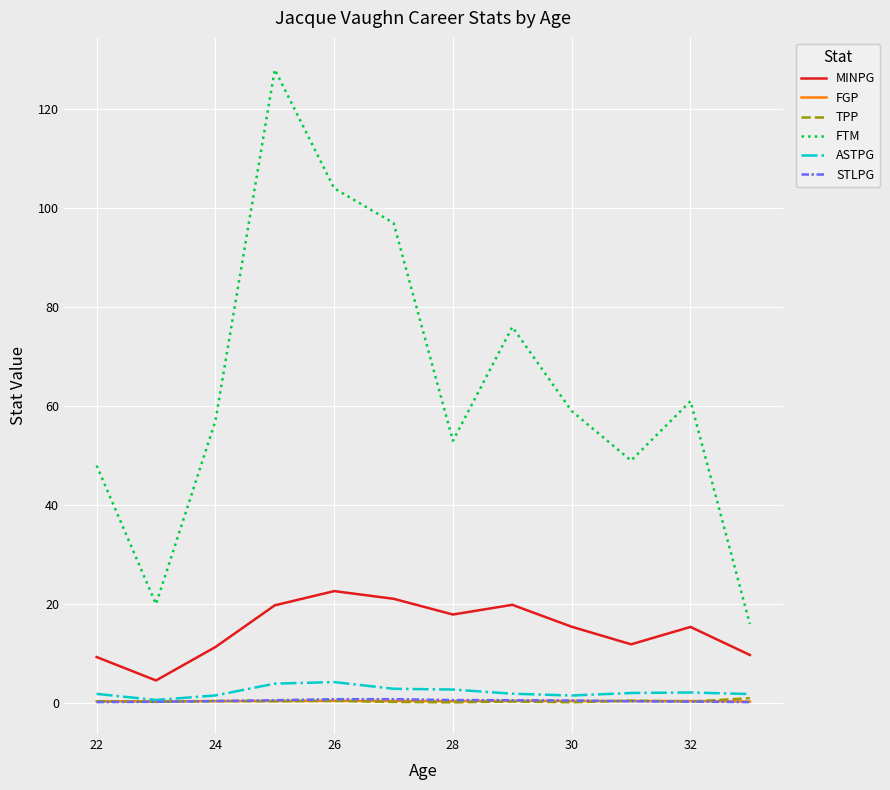

What are all the series names shown in the legend?

MINPG, FGP, TPP, FTM, ASTPG, STLPG